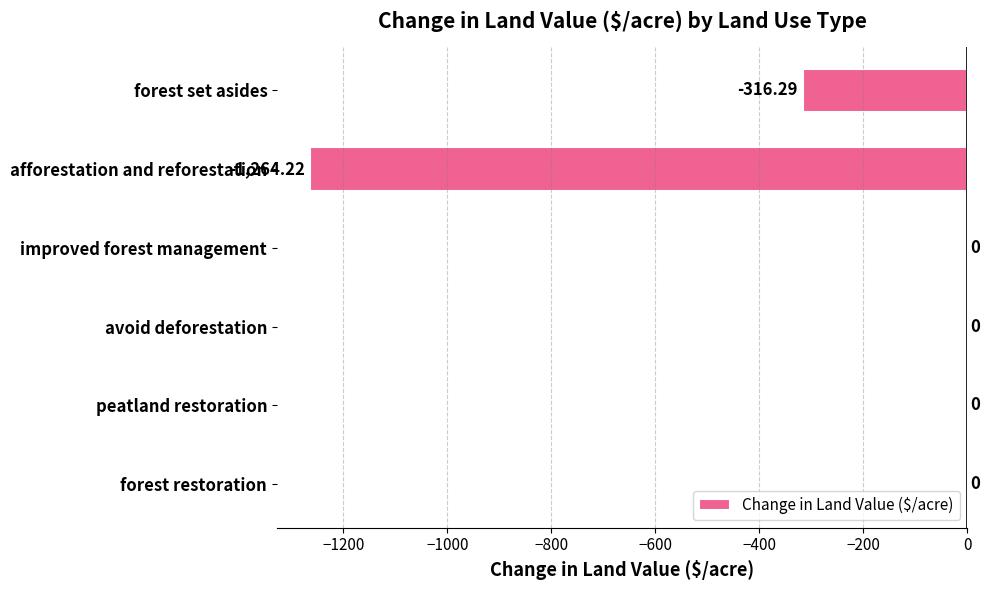

Where is the data nearest to the value -632?

forest set asides